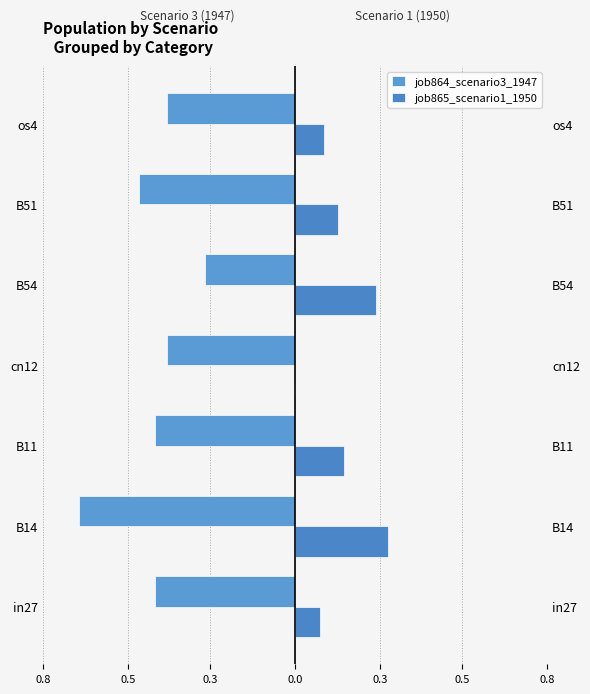

What are all the series names shown in the legend?

job864_scenario3_1947, job865_scenario1_1950